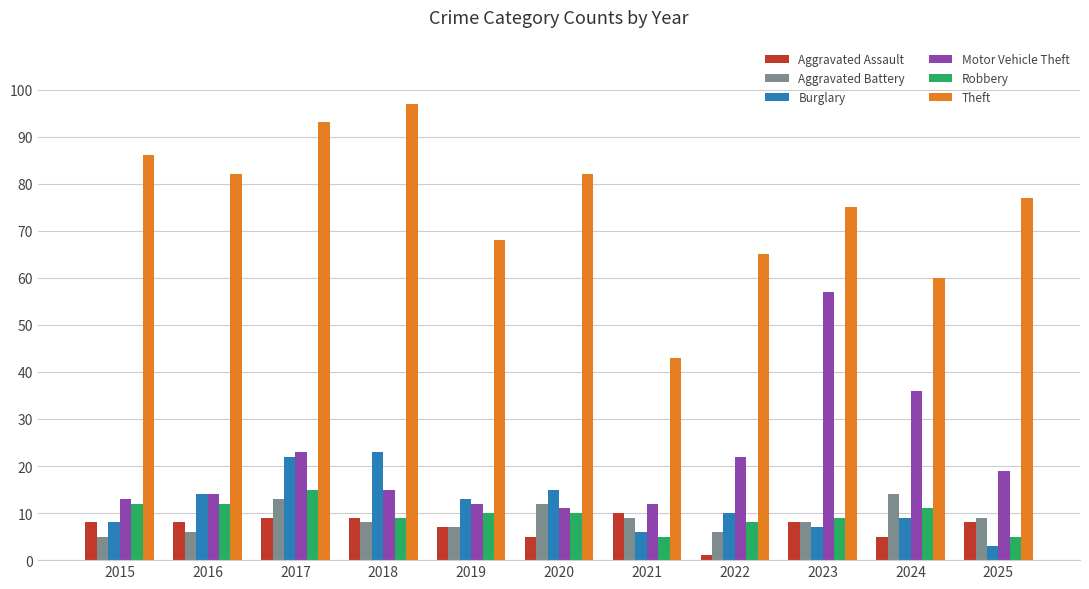

How many Robbery values are between 8 and 12?

8